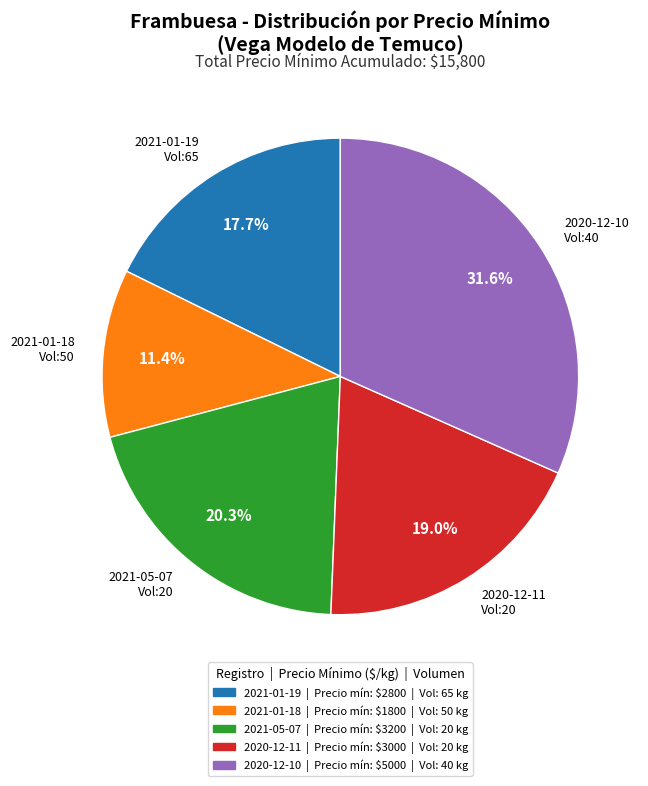

What is the total percentage of 2021-01-19 Vol:65 and 2020-12-11 Vol:20?

36.7%